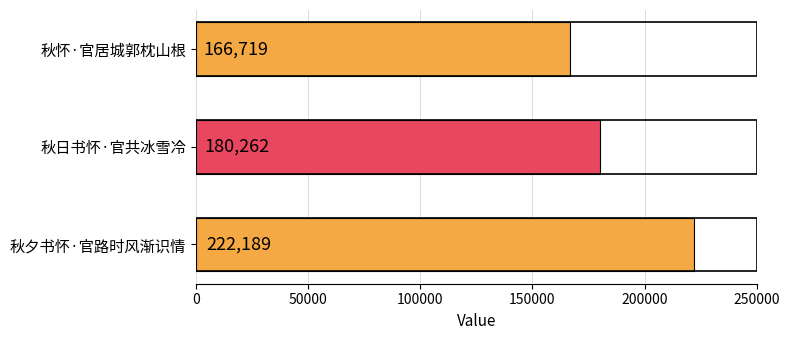

What is the average value?

189723